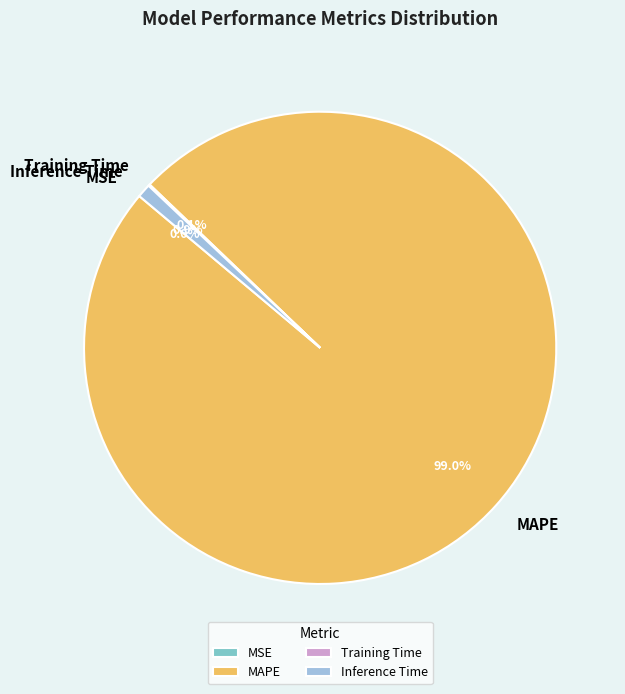

Between MAPE and Inference Time, which is larger?

MAPE